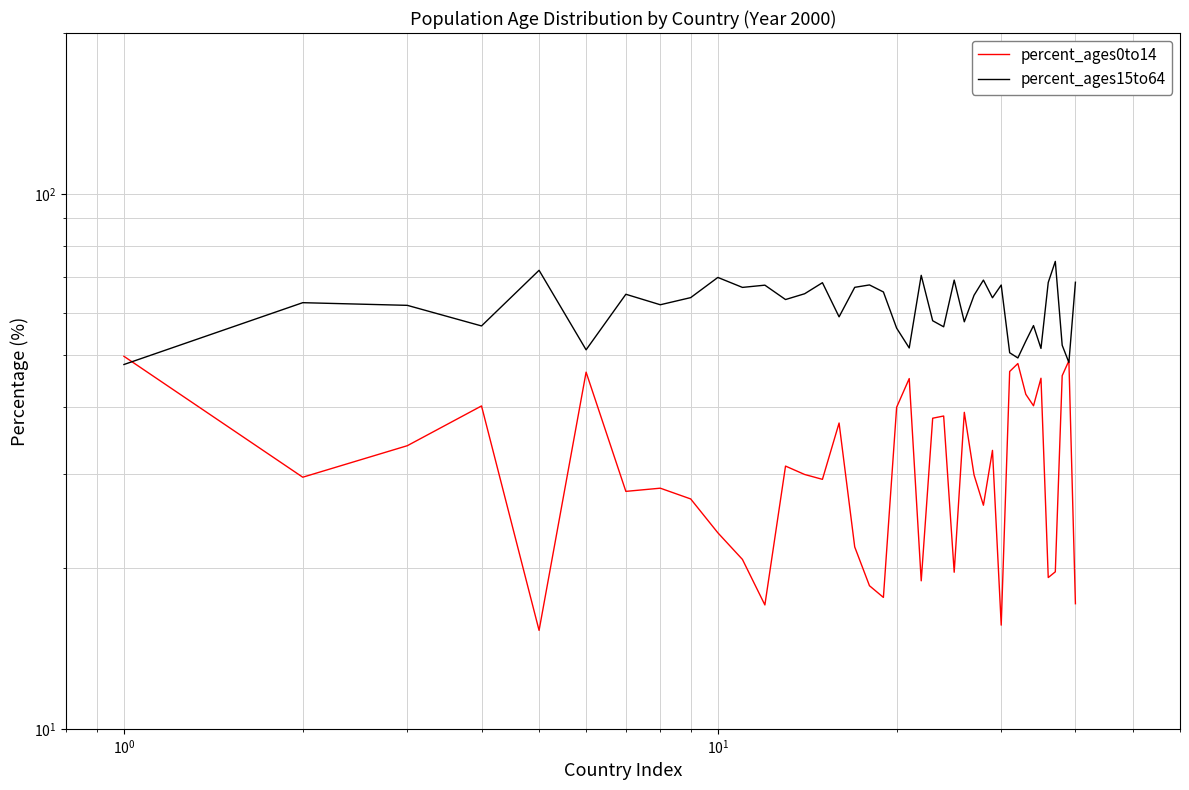

What is the value of the percent_ages15to64 point at the 18th from the left?

67.6